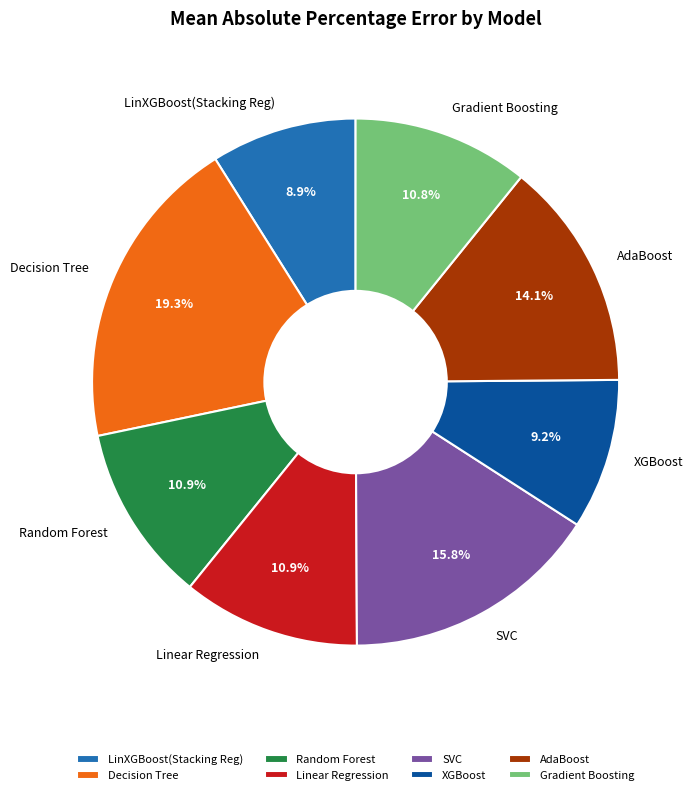

How much of the chart is everything except AdaBoost?

85.9%